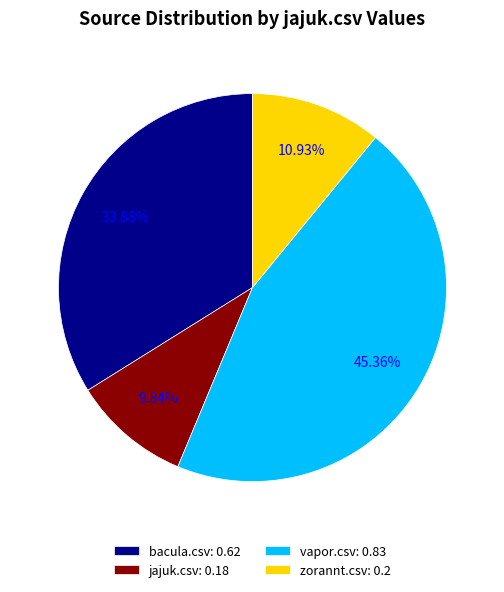

Which category has the biggest portion of the pie?

vapor.csv